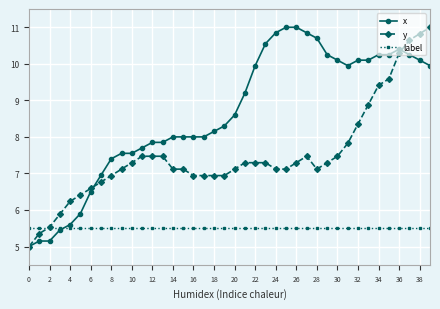

Which series has the largest total across all categories?

x